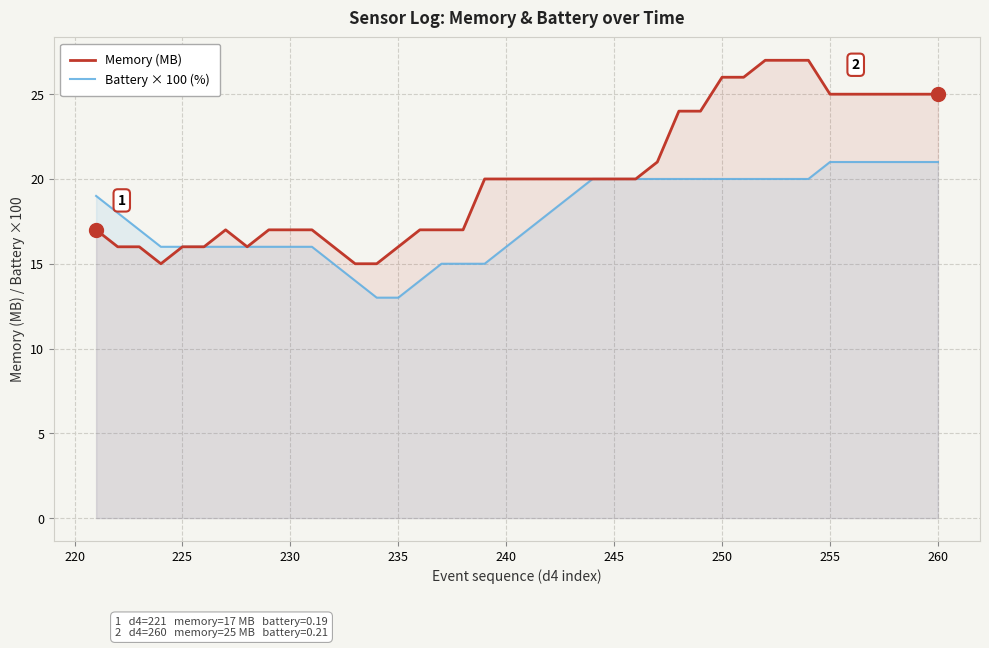

Reading left to right, transcribe all the data shown in this chart.

Memory (MB): 17.0	16.0	16.0	15.0	16.0	16.0	17.0	16.0	17.0	17.0	17.0	16.0	15.0	15.0	16.0	17.0	17.0	17.0	20.0	20.0	20.0	20.0	20.0	20.0	20.0	20.0	21.0	24.0	24.0	26.0	26.0	27.0	27.0	27.0	25.0	25.0	25.0	25.0	25.0	25.0
Battery × 100 (%): 19.0	18.0	17.0	16.0	16.0	16.0	16.0	16.0	16.0	16.0	16.0	15.0	14.0	13.0	13.0	14.0	15.0	15.0	15.0	16.0	17.0	18.0	19.0	20.0	20.0	20.0	20.0	20.0	20.0	20.0	20.0	20.0	20.0	20.0	21.0	21.0	21.0	21.0	21.0	21.0